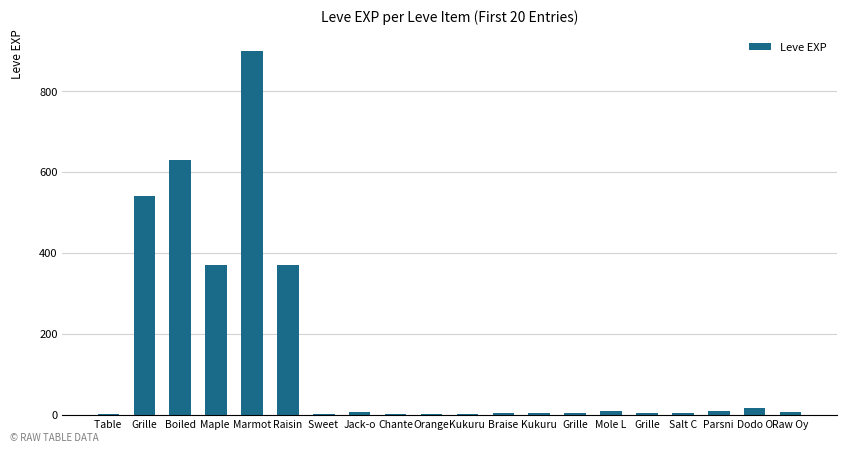

Count the number of categories in the chart.

20